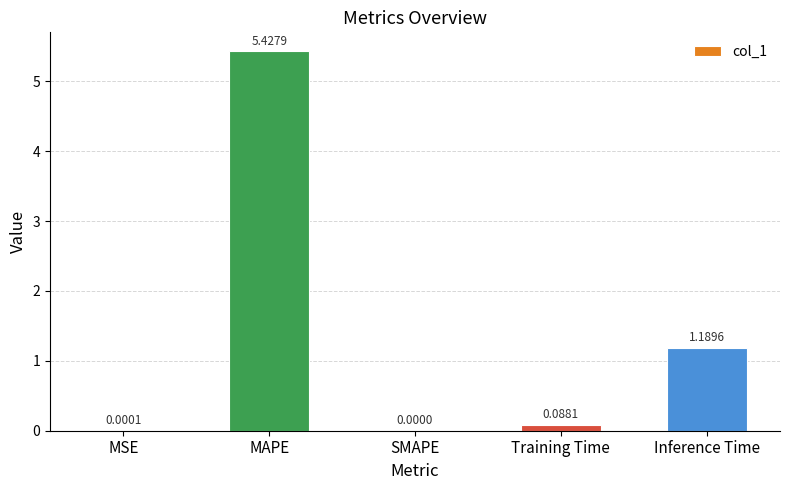

Which has a higher value, Training Time or MSE?

Training Time